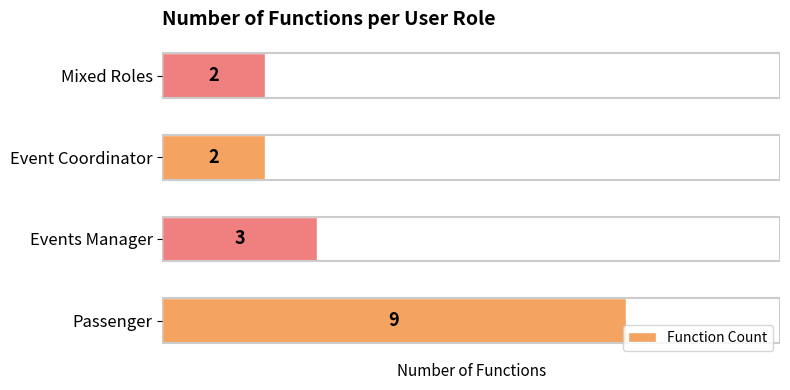

How many data points are less than 3?

2